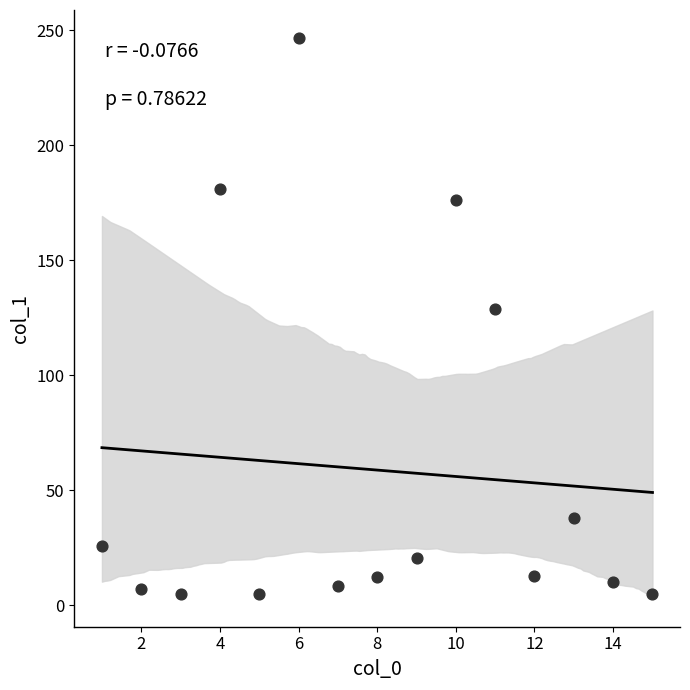

What Y value in the scatter plot is closest to 125?

128.7